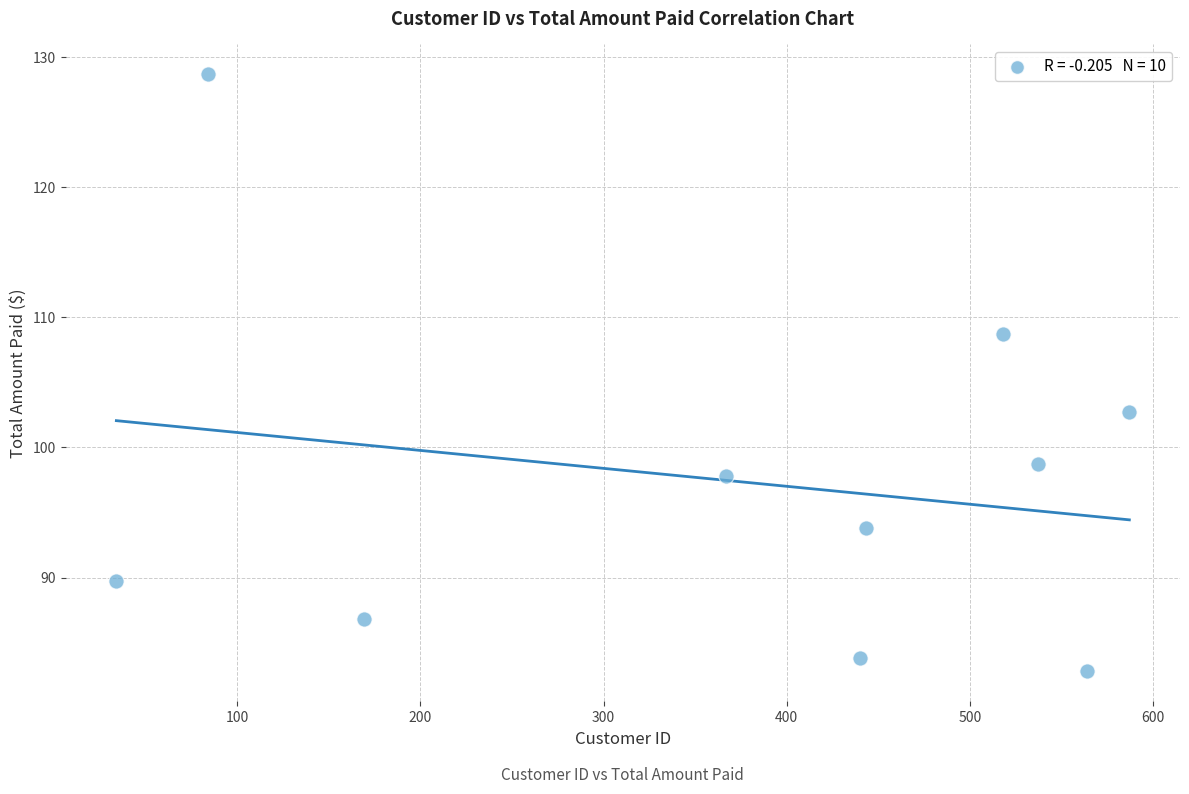

What Y value in the scatter plot is closest to 105?

102.8